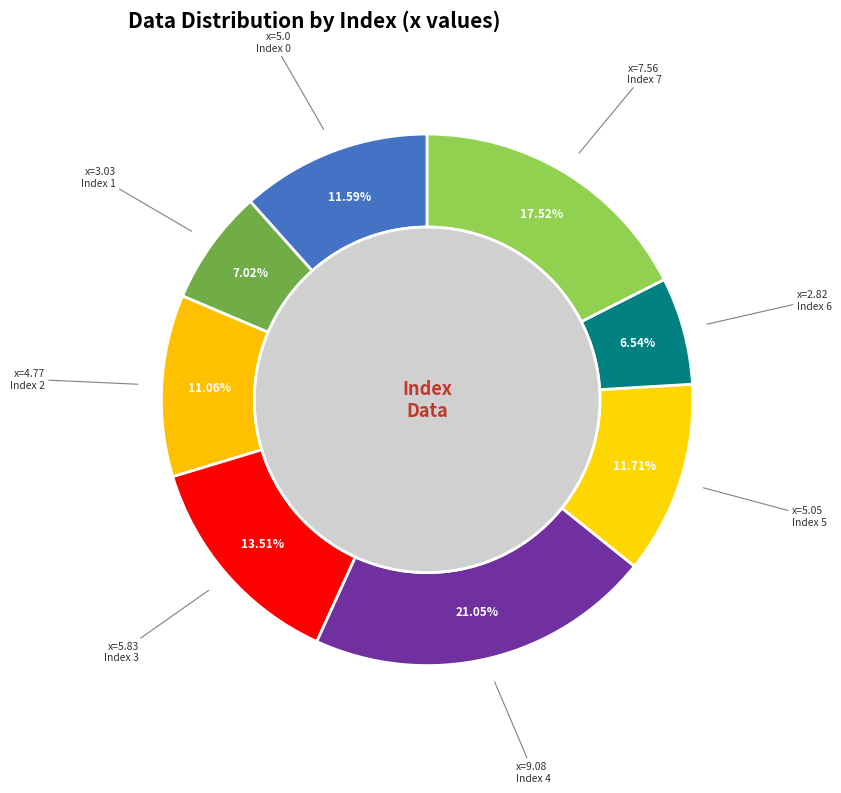

The 6 slice represents 7% of the pie. True or false?

True